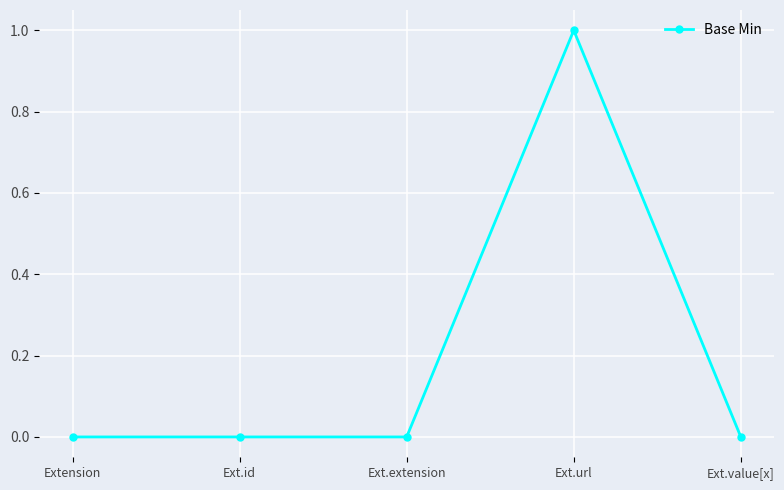

The value at Ext.value[x] is 0. True or false?

True